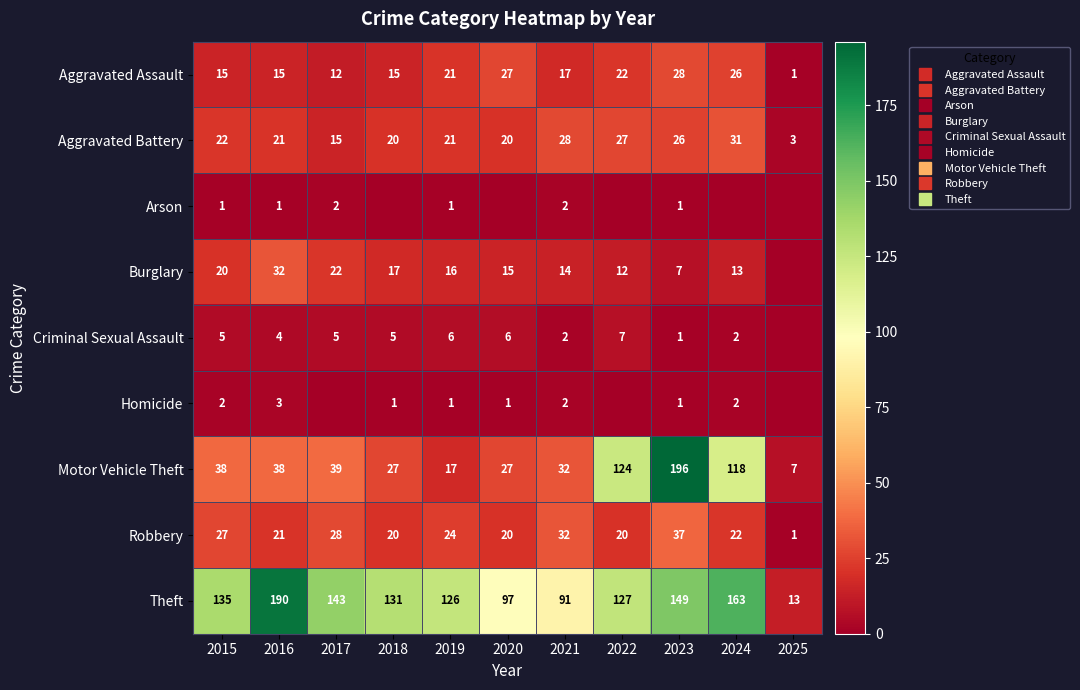

At 2025, list the series in order from smallest to largest.

Arson, Burglary, Criminal Sexual Assault, Homicide, Aggravated Assault, Robbery, Aggravated Battery, Motor Vehicle Theft, Theft